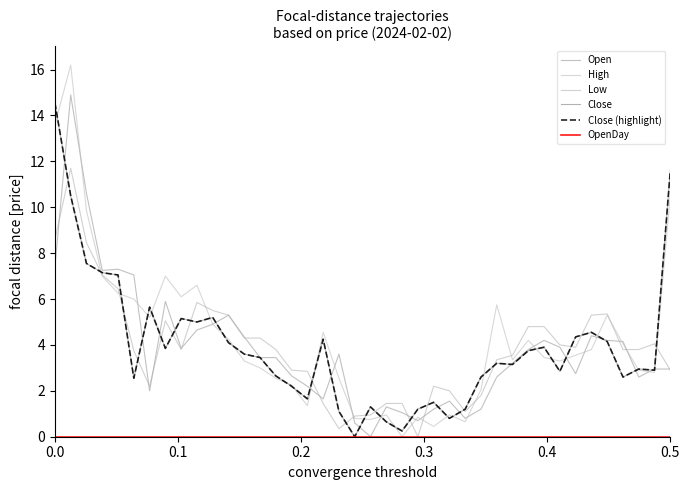

Does the chart display data point markers on the line(s)?

No